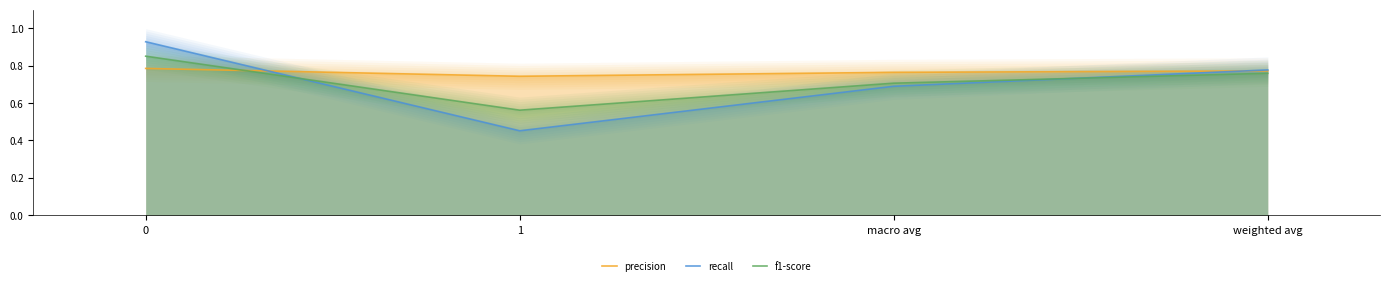

What is the total value across all series at 1?

1.8